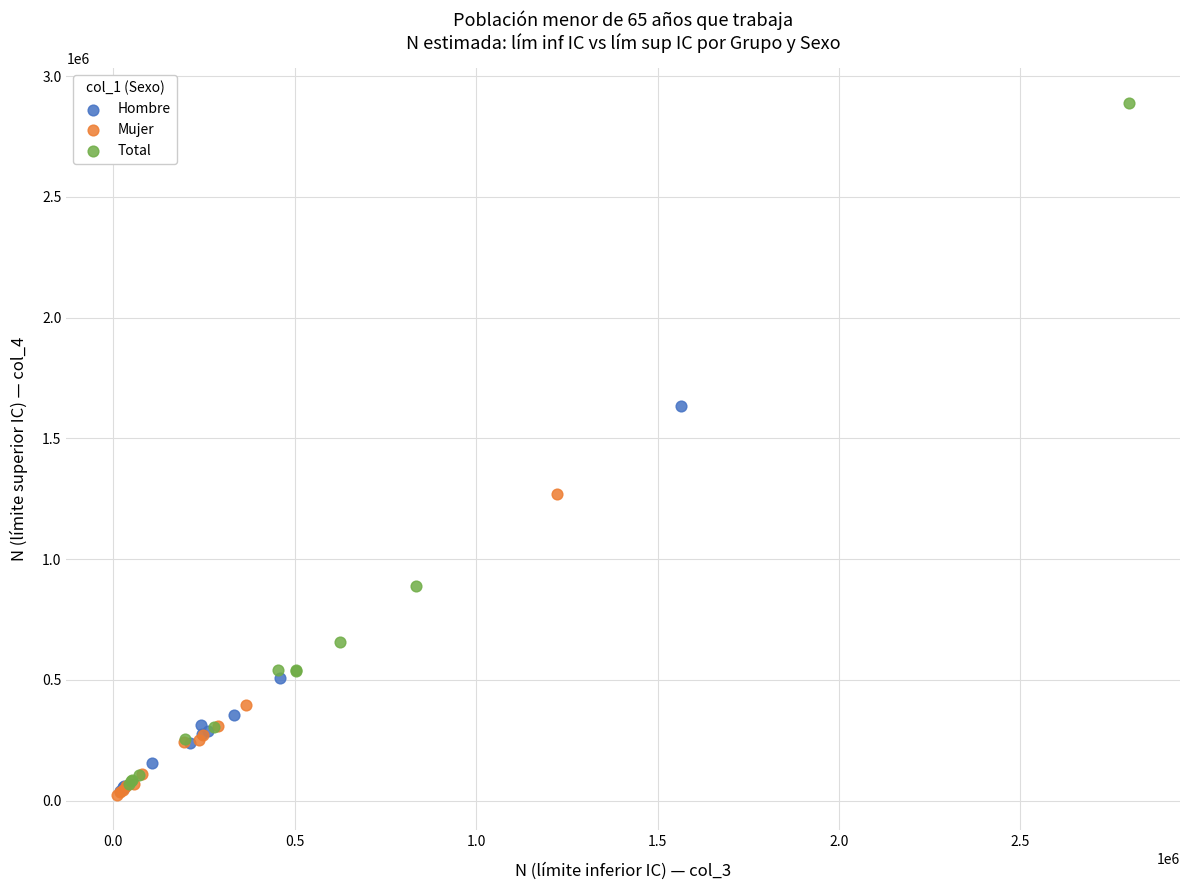

Which series reaches the maximum Y coordinate?

Total